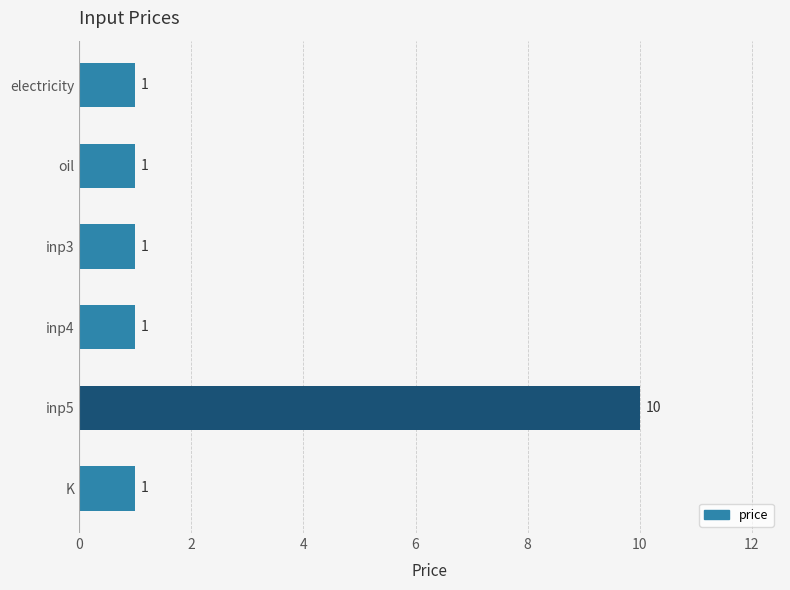

What is the minimum value shown in the chart?

1